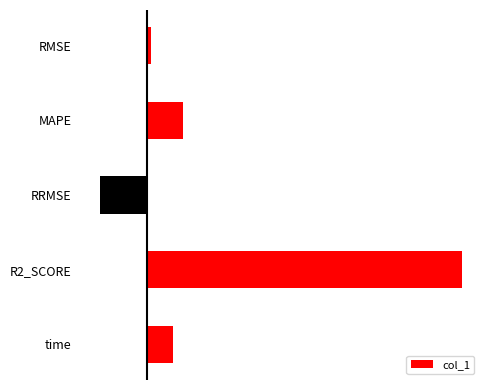

Are the bars horizontal?

Yes